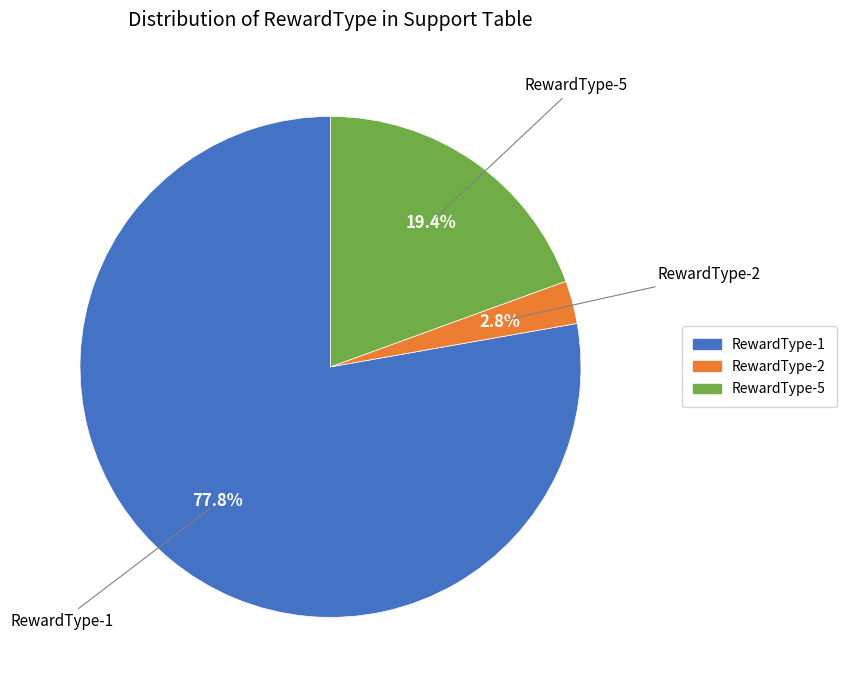

Is there any slice that represents more than half of the pie?

Yes